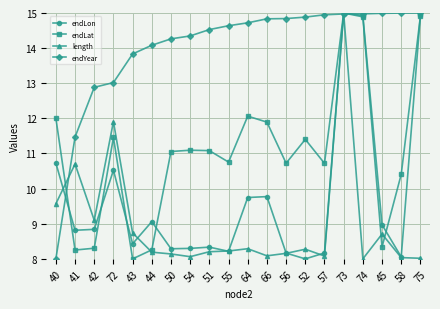

In endLon, how many points are higher than both neighbors (excluding endpoints)?

5